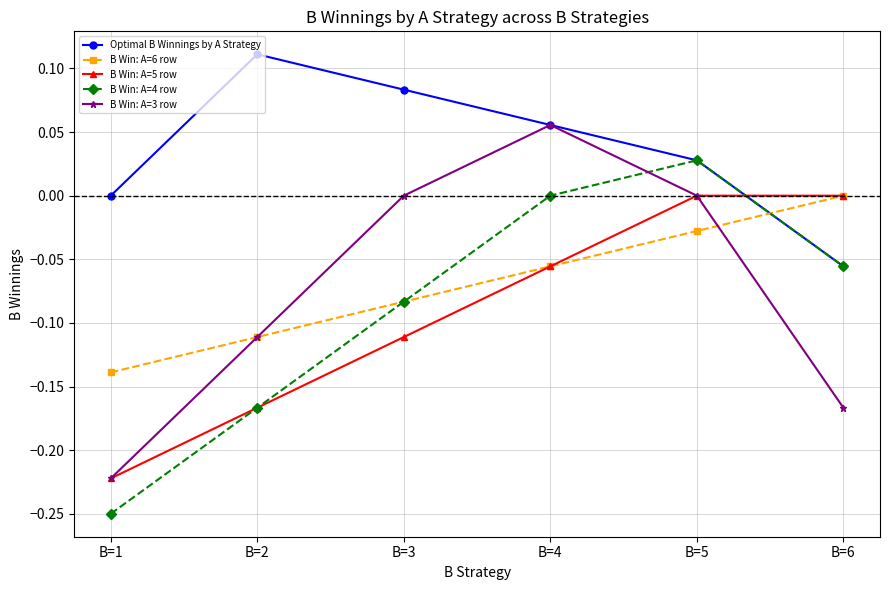

How many data points does each series have?

6